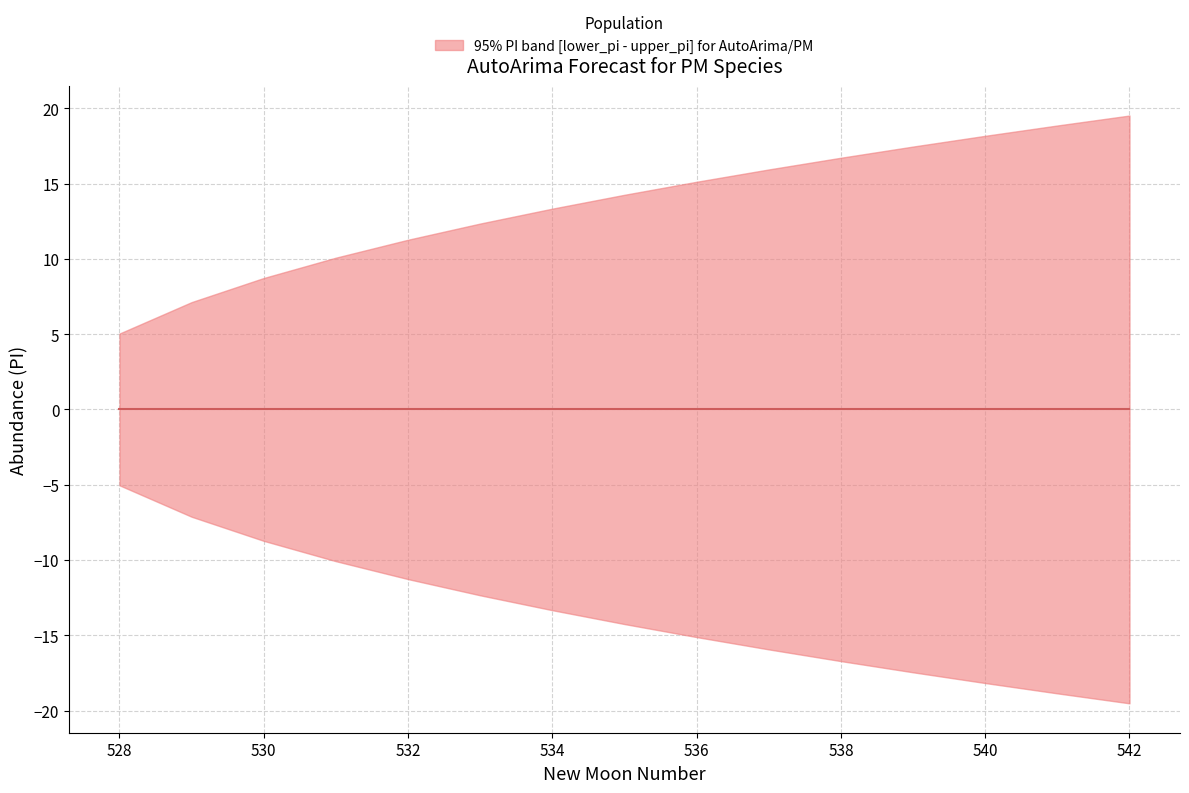

At which category does the chart reach its minimum across all series?

542